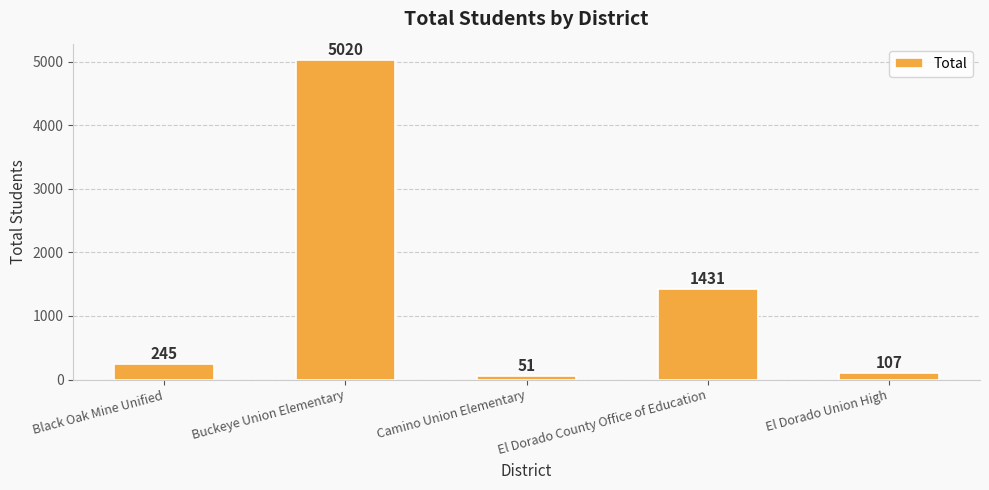

True or false: the data shows 2708 at Buckeye Union Elementary.

False